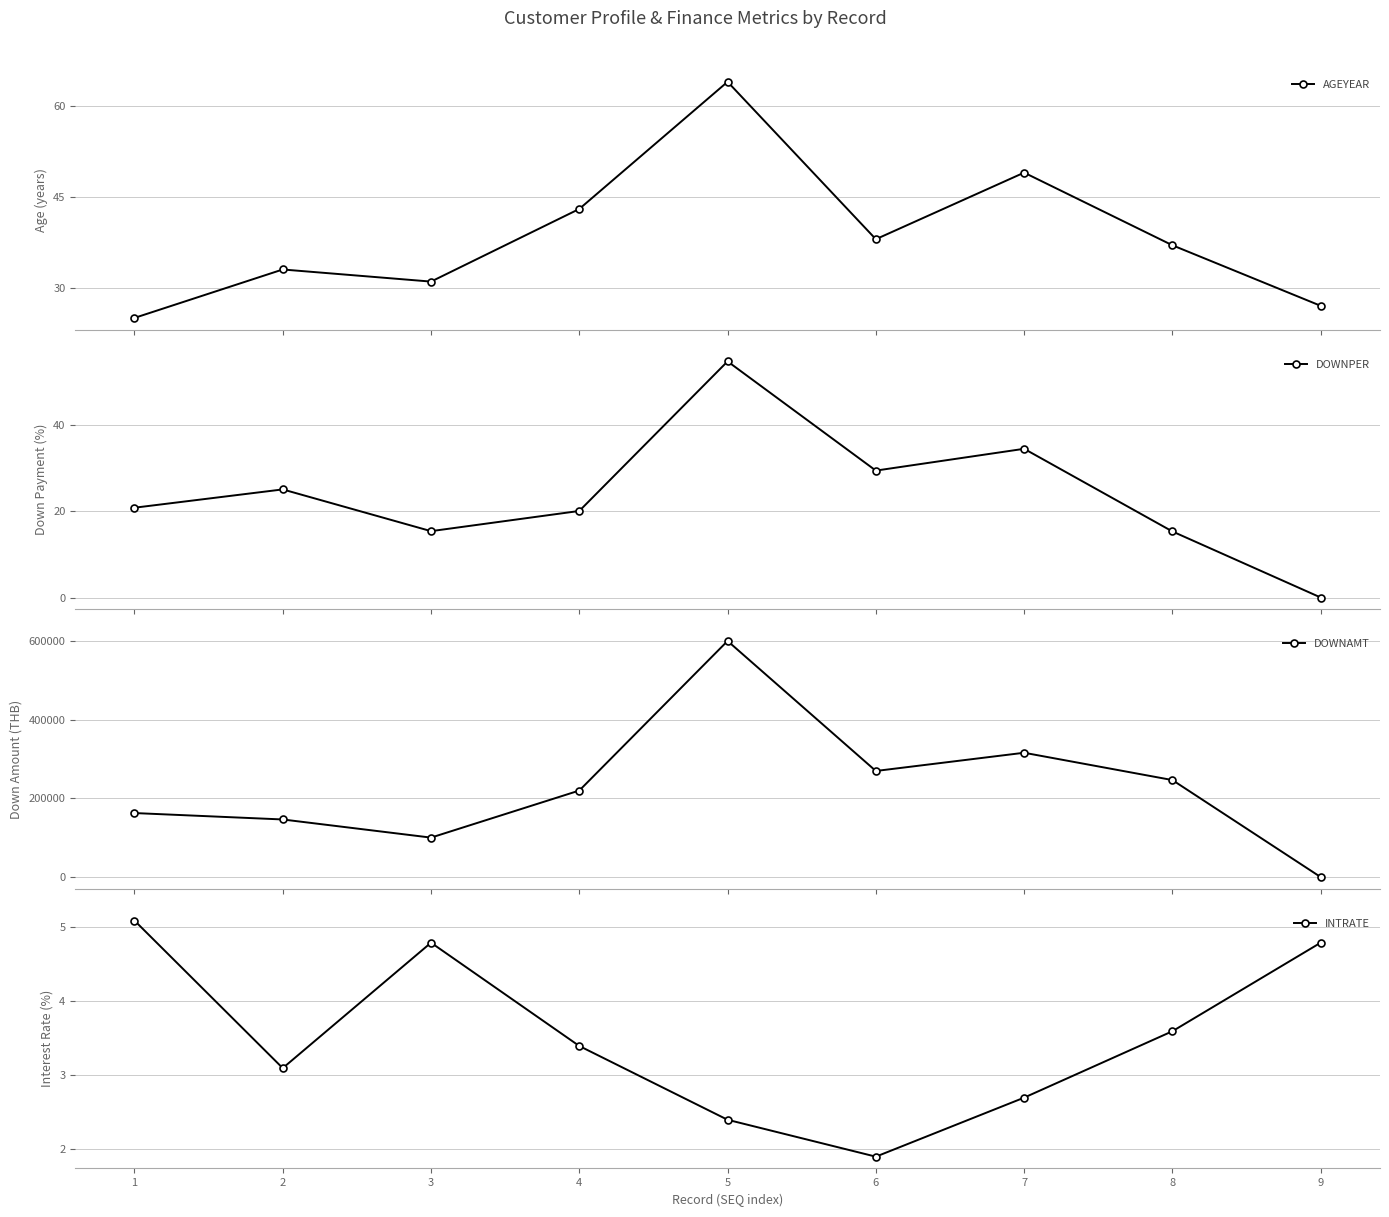

At which label does DOWNPER reach its peak?

5